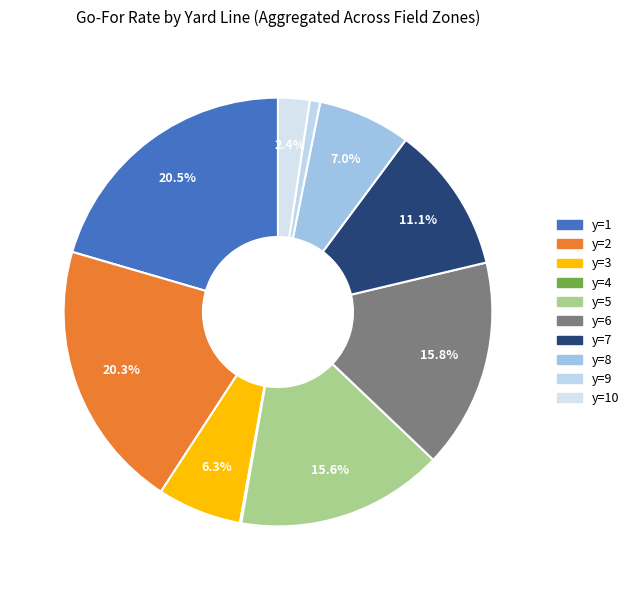

Which category has the biggest portion of the pie?

y=1